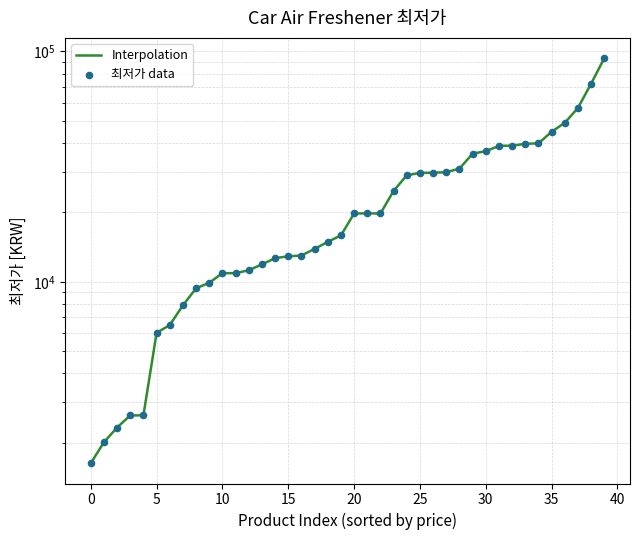

At which category is the sum across all series the highest?

39